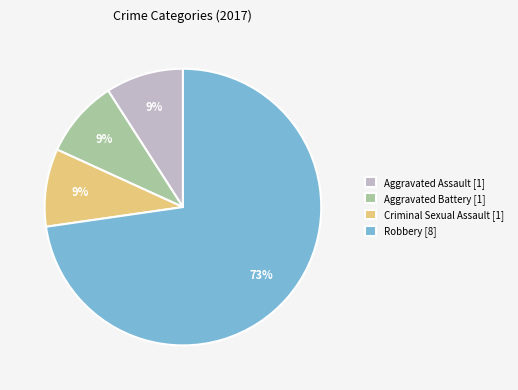

The Robbery [8] slice represents 73% of the pie. True or false?

True